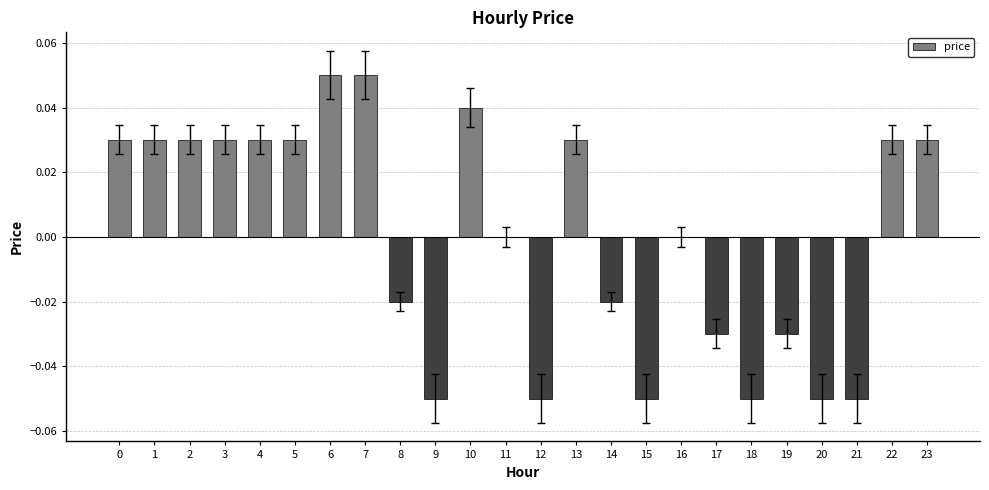

The value at 19 is -0.1. True or false?

False